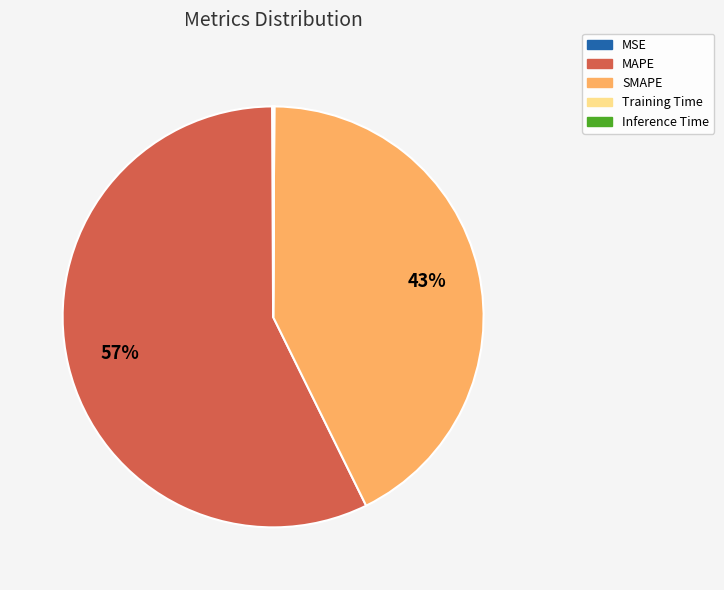

Does any single category account for the majority?

Yes